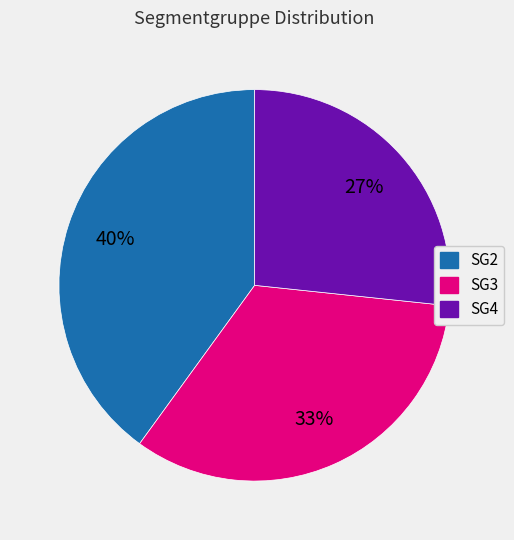

How many slices are in this pie chart?

3